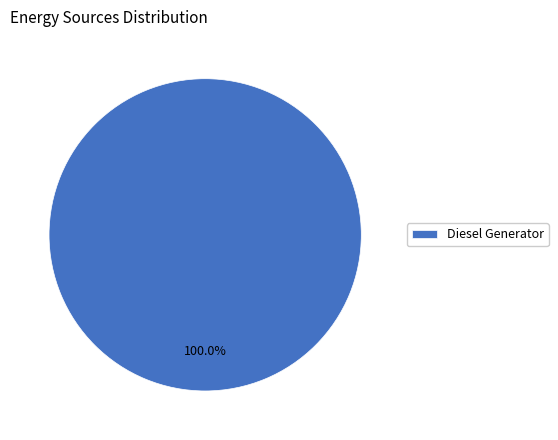

Rank the categories by value from highest to lowest.

Diesel Generator